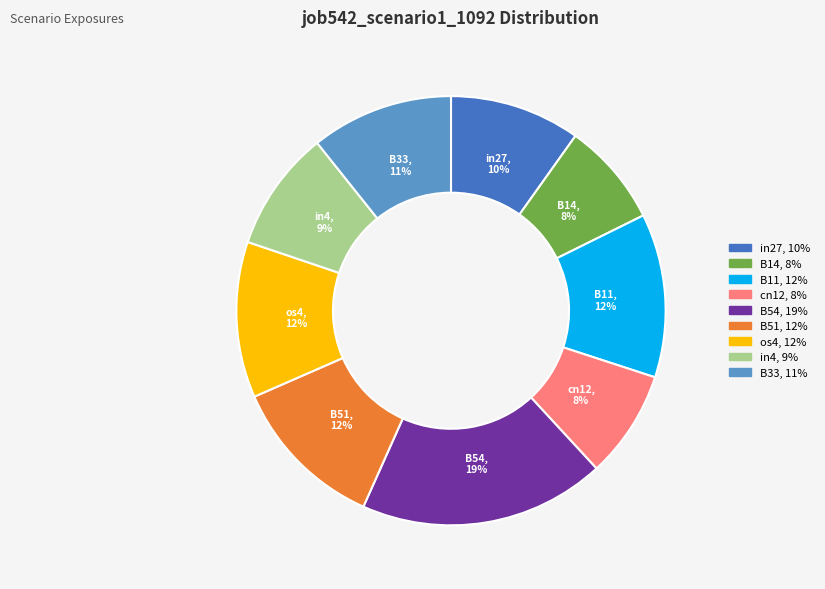

Count the number of slices in the pie.

9